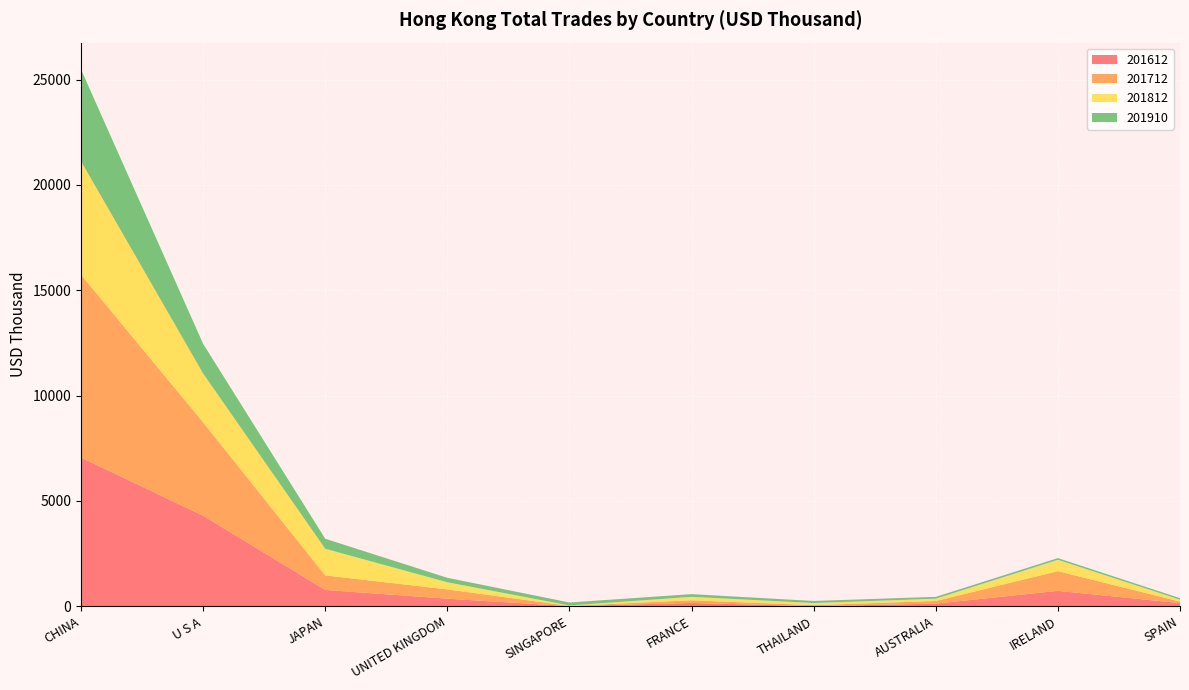

Reading right to left, transcribe all the data shown in this chart.

201812 (USD Thousand): SPAIN=87.8	IRELAND=536.2	AUSTRALIA=108.7	THAILAND=100.5	FRANCE=163.4	SINGAPORE=19.4	UNITED KINGDOM=338.6	JAPAN=1263.2	U S A=2313.0	CHINA=5389.0
201812 % Share: SPAIN=0.8	IRELAND=4.8	AUSTRALIA=1.0	THAILAND=0.9	FRANCE=1.5	SINGAPORE=0.2	UNITED KINGDOM=3.0	JAPAN=11.4	U S A=20.8	CHINA=48.4
201712 (USD Thousand): SPAIN=74.7	IRELAND=934.6	AUSTRALIA=124.6	THAILAND=51.0	FRANCE=124.0	SINGAPORE=13.3	UNITED KINGDOM=439.9	JAPAN=690.1	U S A=4433.2	CHINA=8671.1
201910 (USD Thousand): SPAIN=72.9	IRELAND=82.0	AUSTRALIA=86.7	THAILAND=98.9	FRANCE=129.3	SINGAPORE=141.0	UNITED KINGDOM=211.8	JAPAN=475.6	U S A=1411.9	CHINA=4356.9
201612 (USD Thousand): SPAIN=153.4	IRELAND=736.4	AUSTRALIA=129.7	THAILAND=4.8	FRANCE=163.1	SINGAPORE=8.4	UNITED KINGDOM=363.7	JAPAN=779.2	U S A=4300.9	CHINA=7063.1
201910 % Share: SPAIN=1.0	IRELAND=1.1	AUSTRALIA=1.1	THAILAND=1.3	FRANCE=1.7	SINGAPORE=1.9	UNITED KINGDOM=2.8	JAPAN=6.3	U S A=18.6	CHINA=57.5